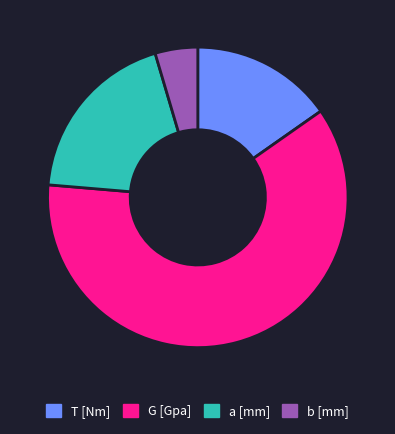

How many slices are in this pie chart?

4